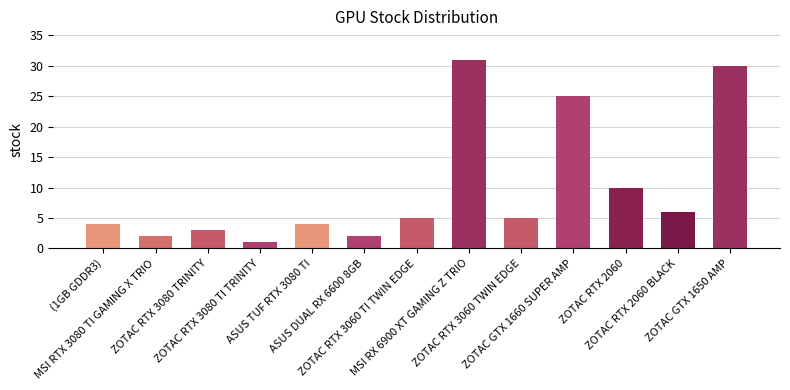

What is the minimum value shown in the chart?

1